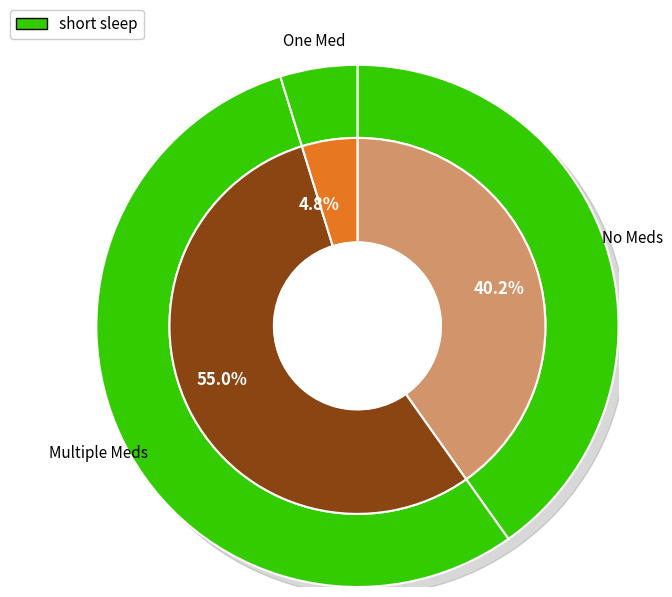

Count the number of slices in the pie.

3